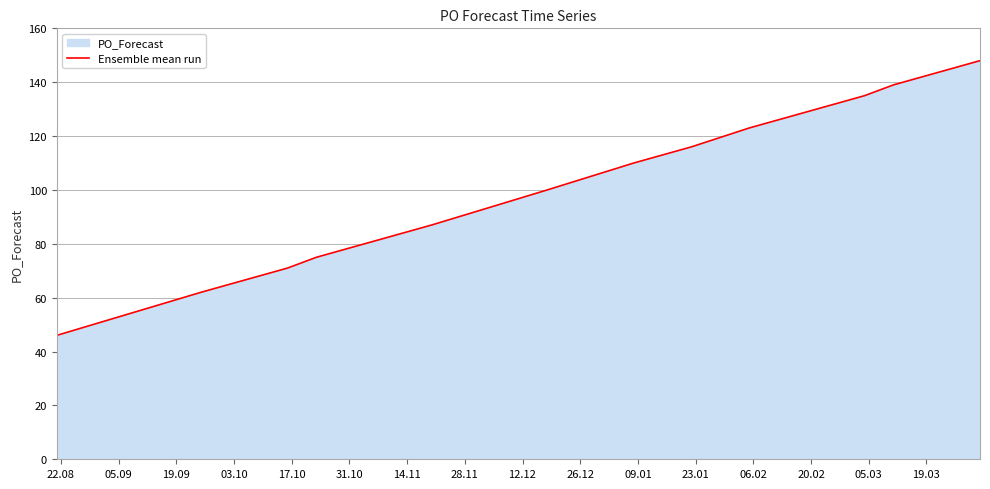

What is the difference between the maximum and minimum values?

102